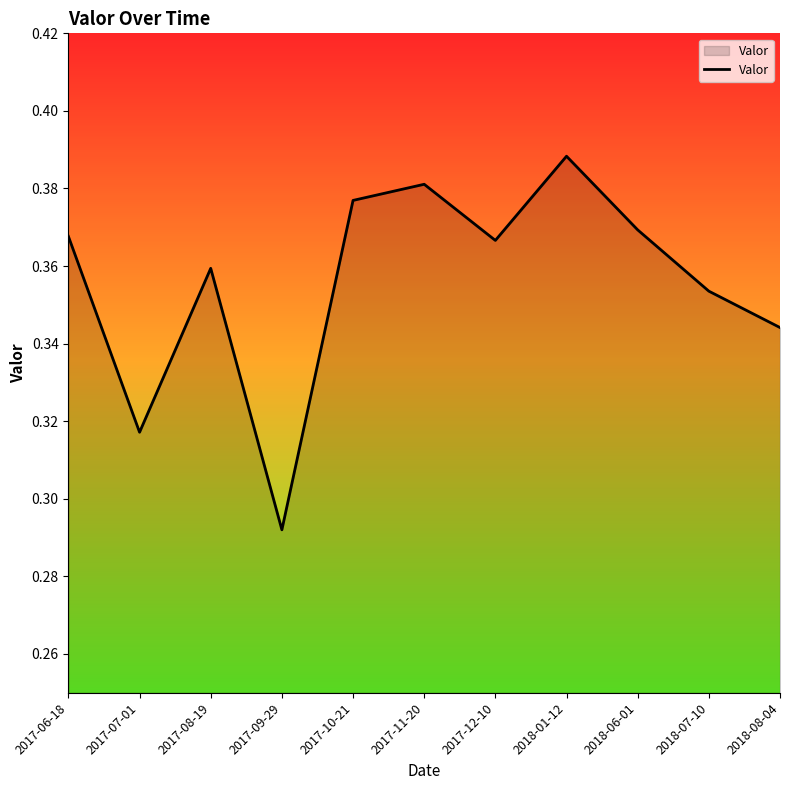

Is it true that the value at 2017-09-29 is 0.1?

False